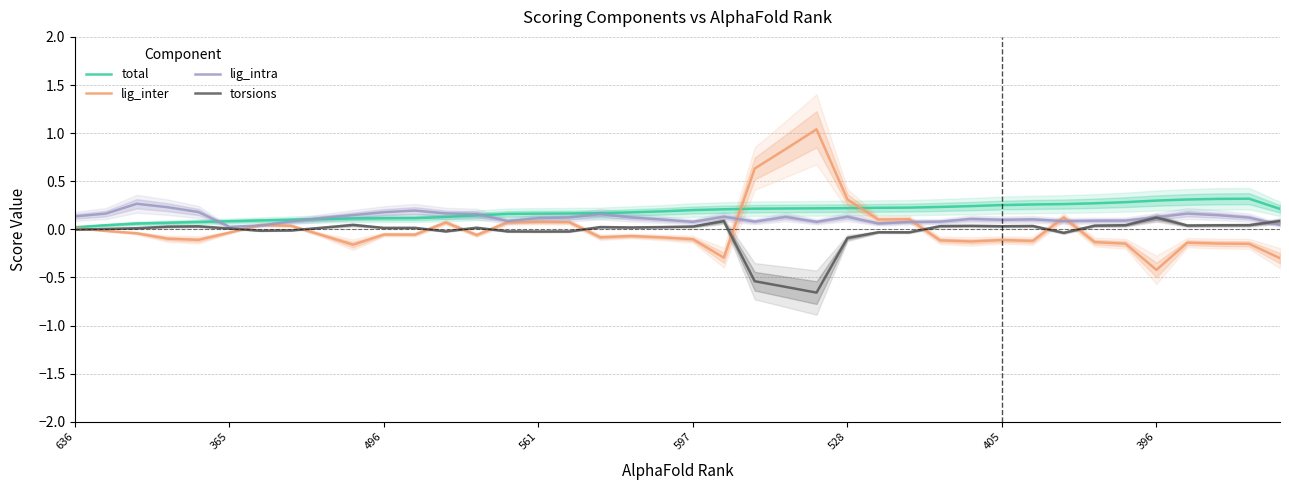

What is the total value across all series at 636?

0.2